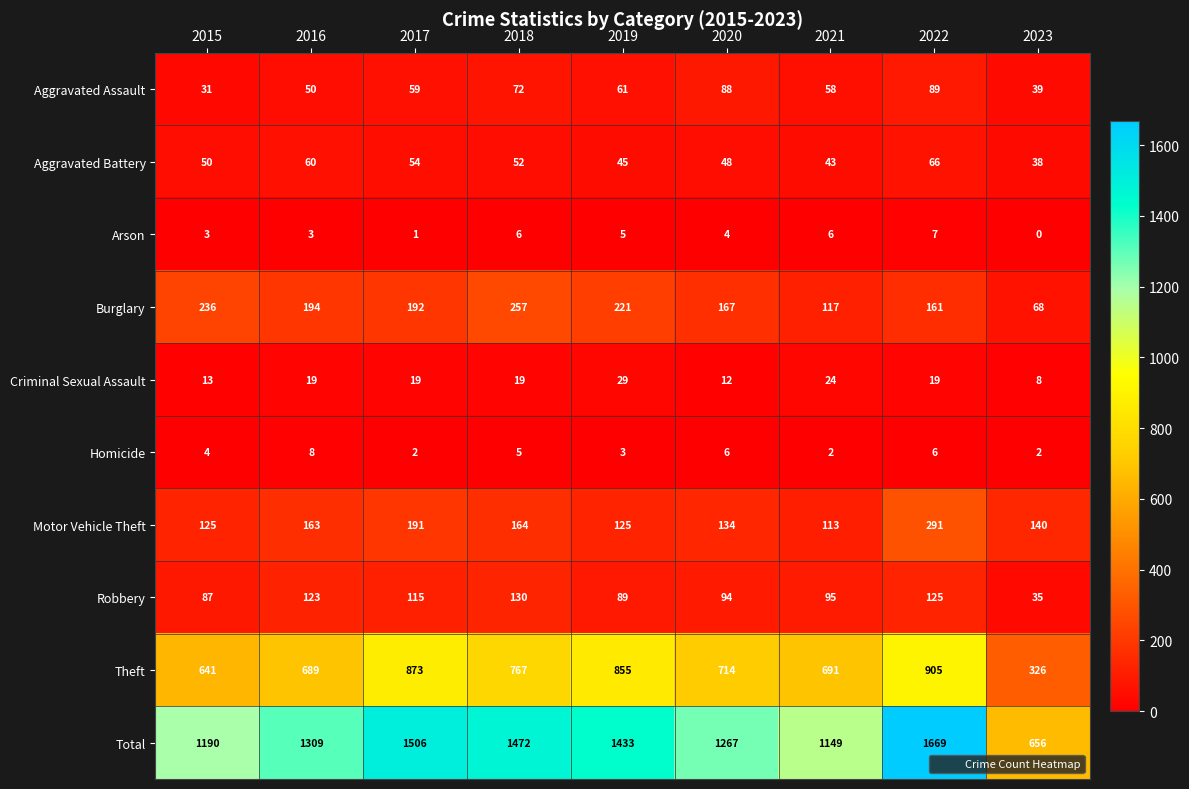

Is it true that Homicide equals 2 at 2019?

False